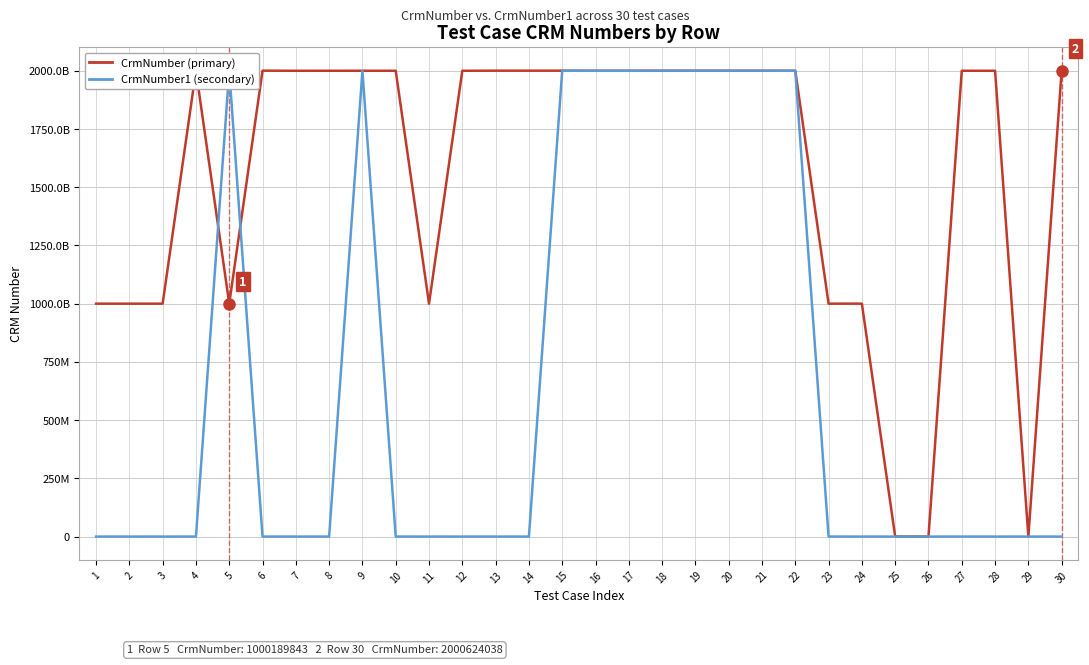

What is the total value across all series at 30?

2000624038